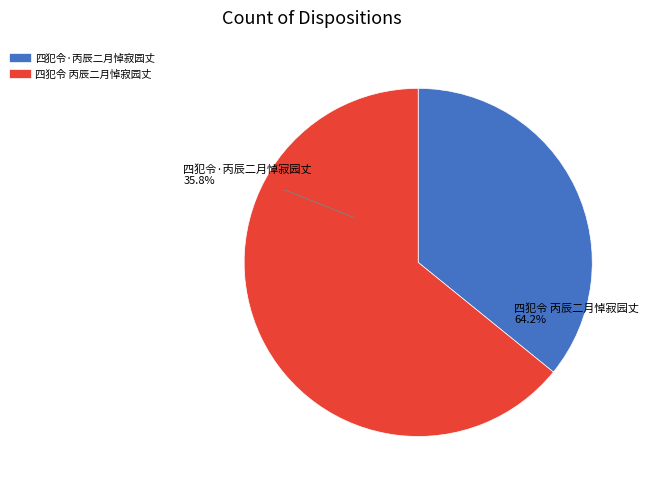

Is it true that 四犯令·丙辰二月悼寂园丈 is 22% of the pie?

False